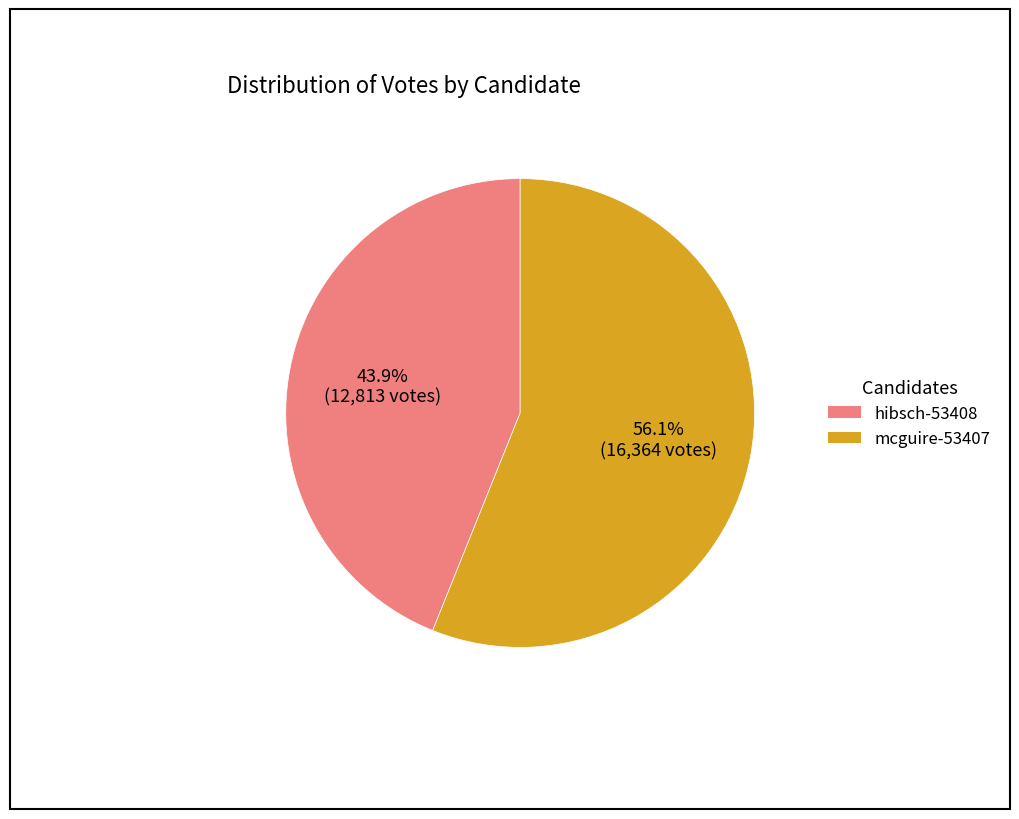

Rank the categories by value from lowest to highest.

hibsch-53408, mcguire-53407